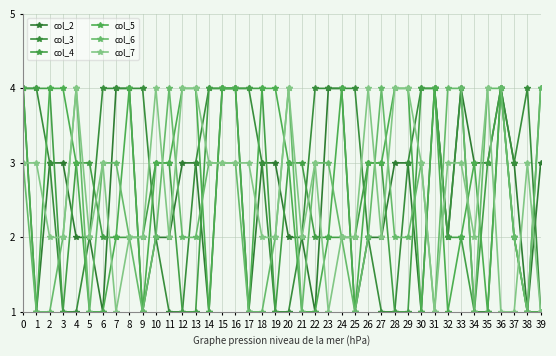

Which has a higher value, 7 or 11?

7